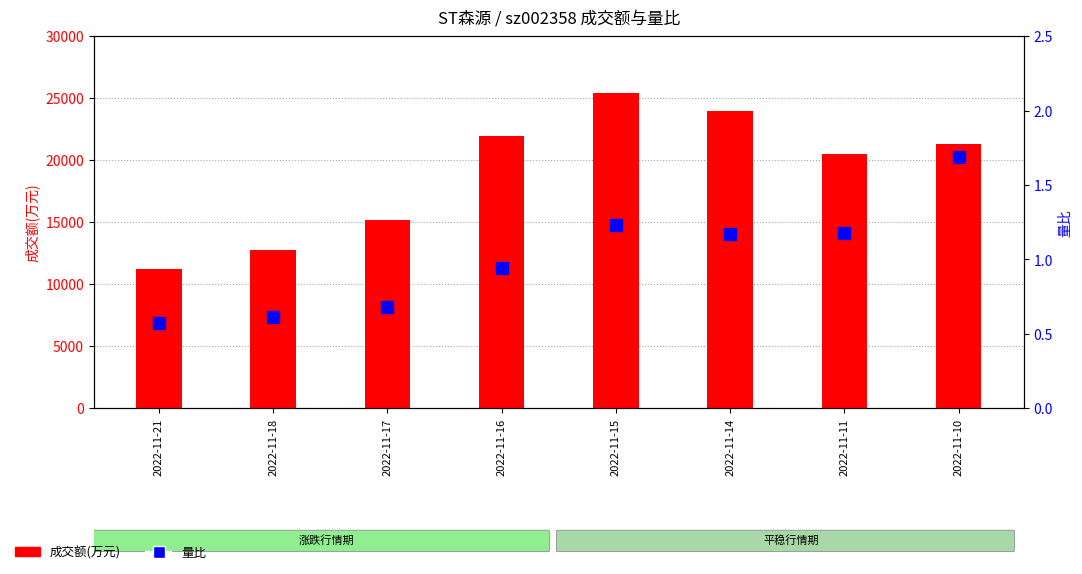

Read the 量比 value at 2022-11-15.

1.2